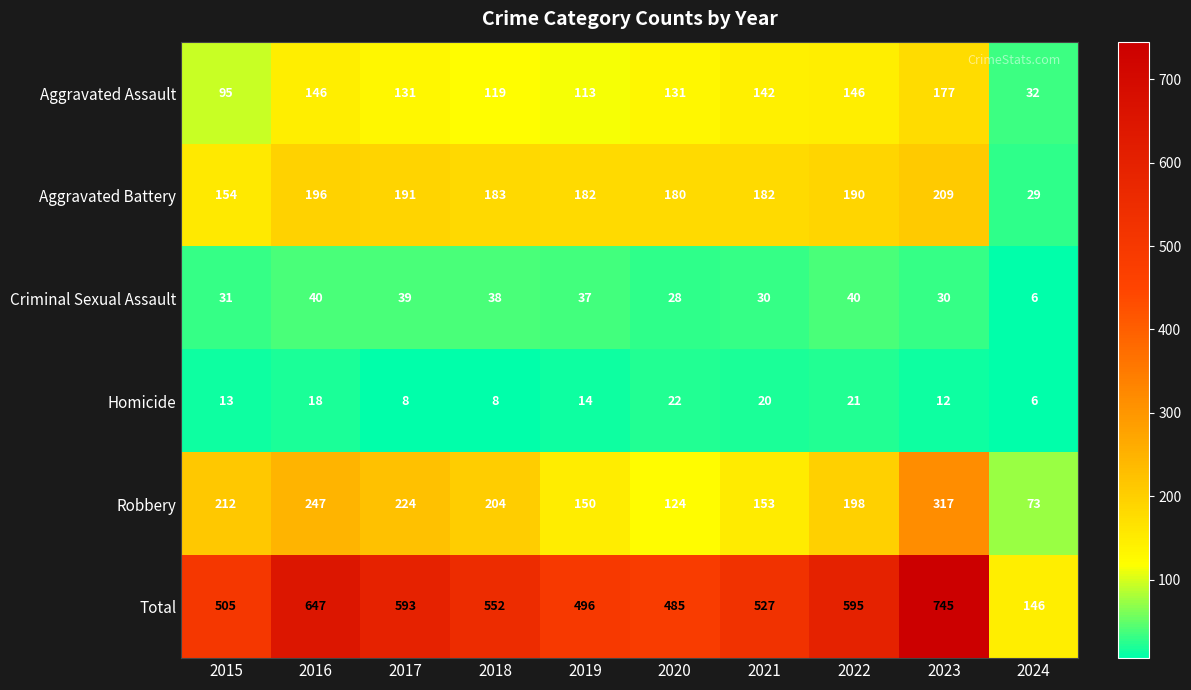

What is the greatest value displayed?

745